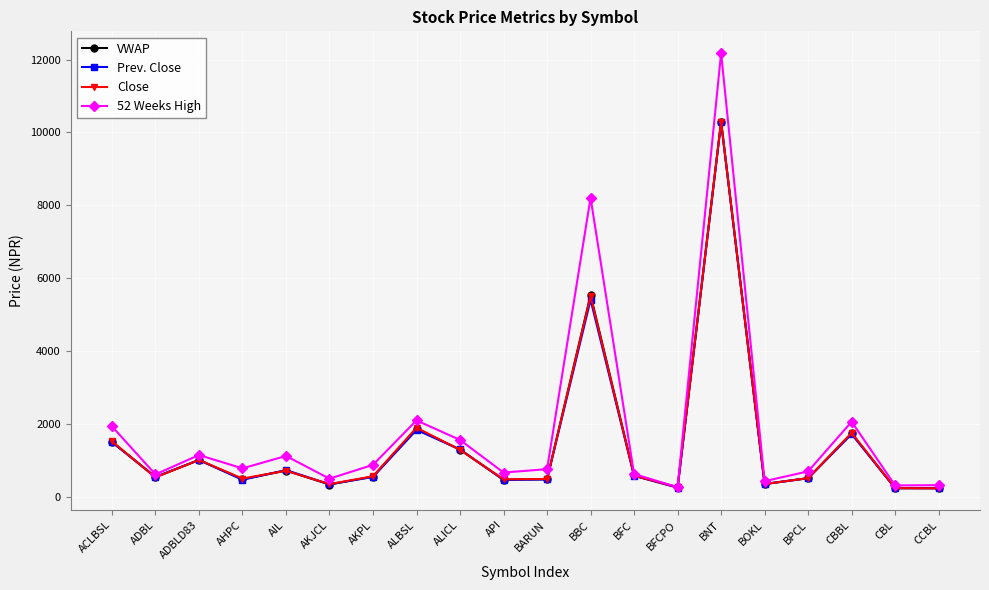

Count the number of data series in this chart.

4